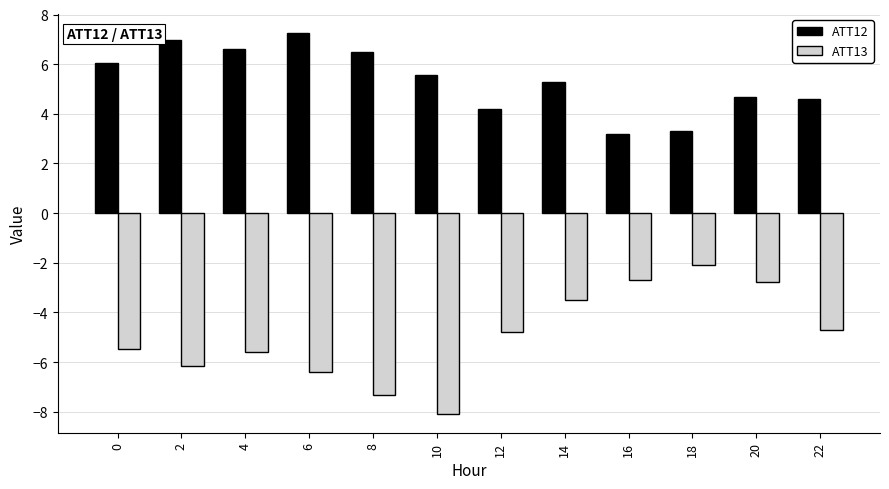

Between 6 and 10, which series saw the biggest shift?

ATT12